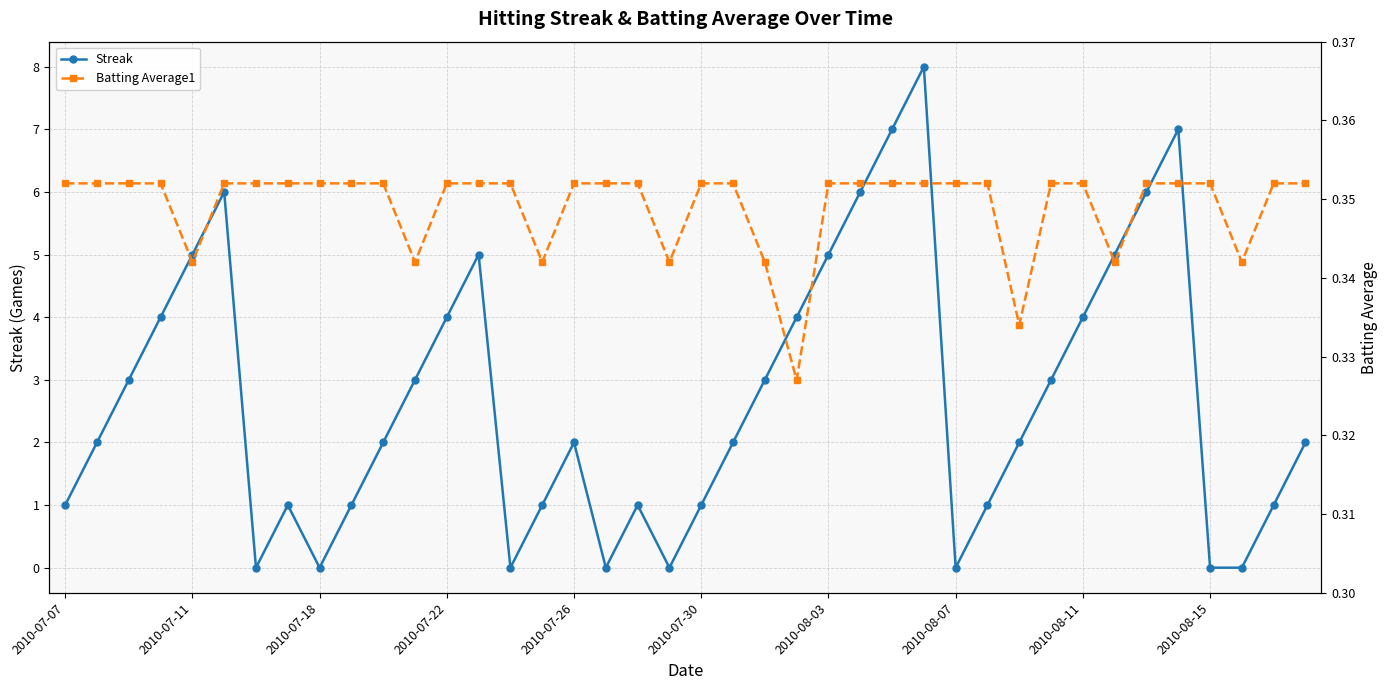

True or false: Streak has a value of 5.4 at 27.

False